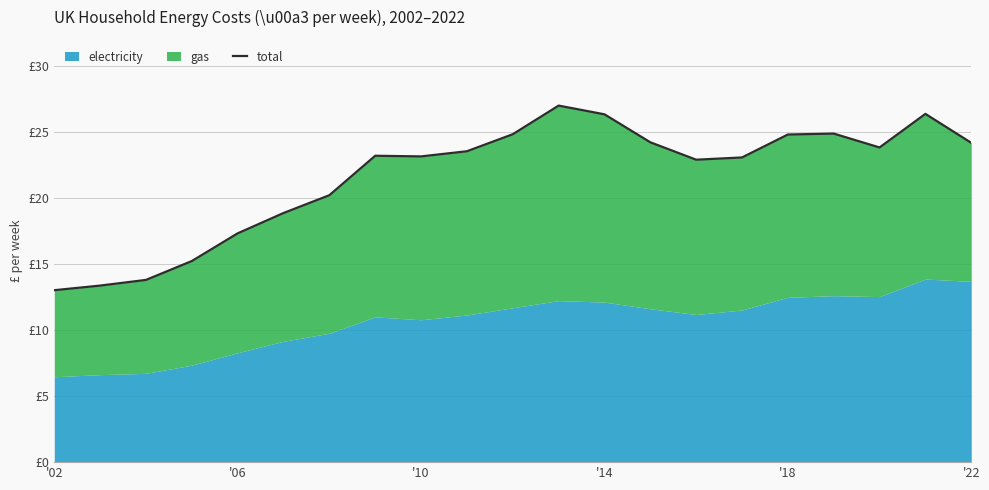

What is the value of the 13th point from the left?

26.4